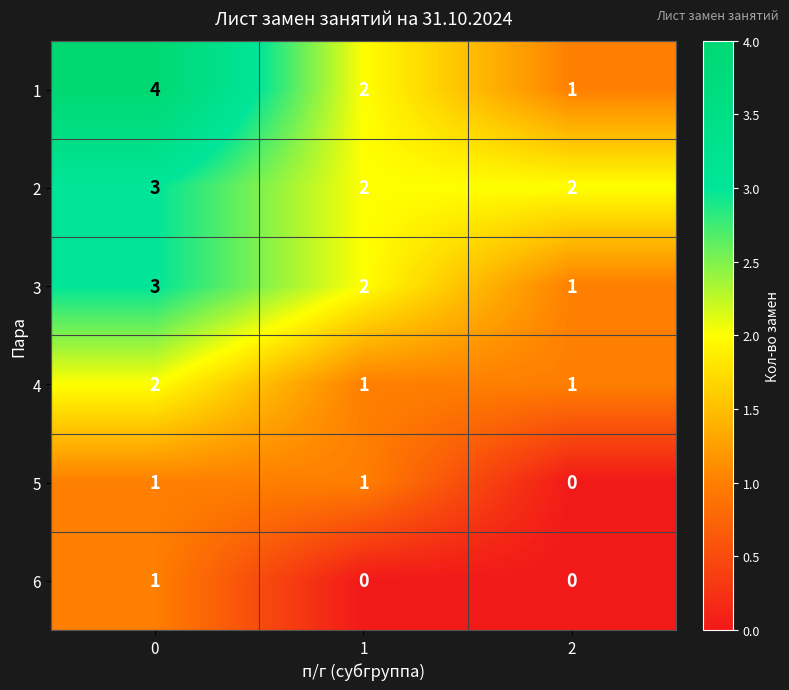

Is it true that 1 equals 1 at 1?

False